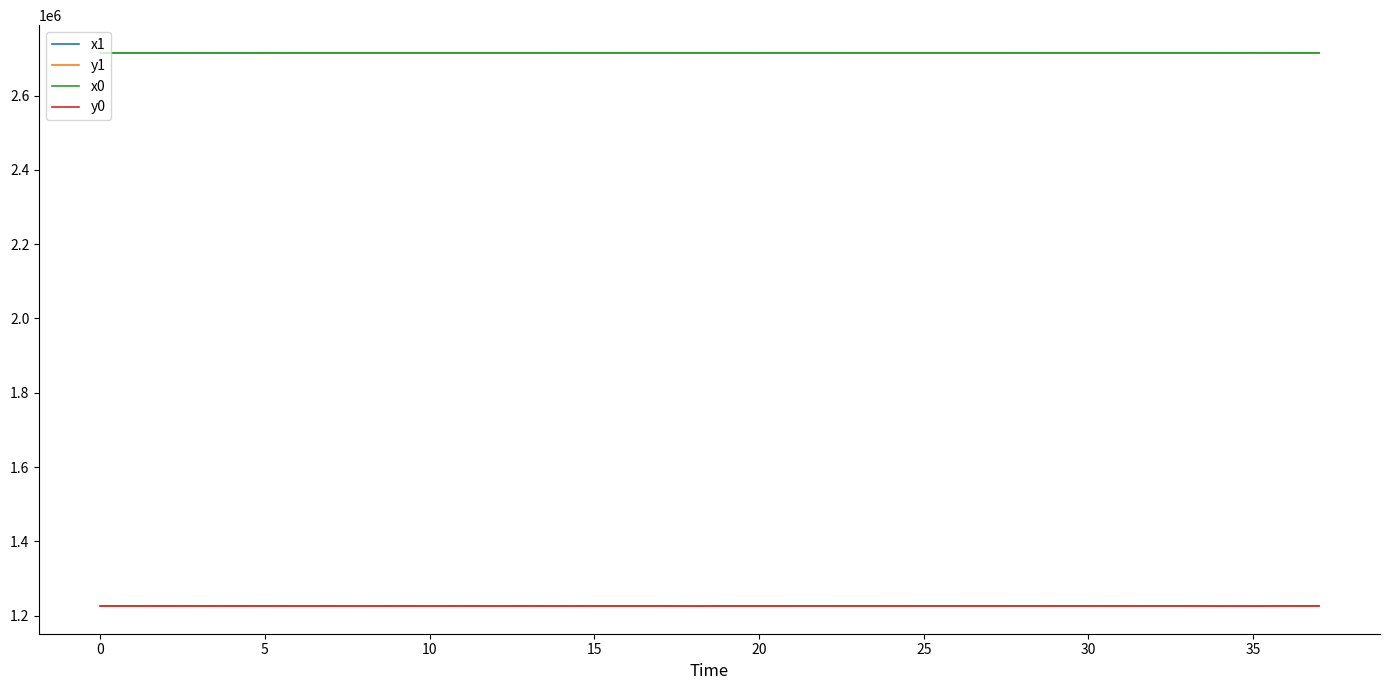

Does the chart display data point markers on the line(s)?

No